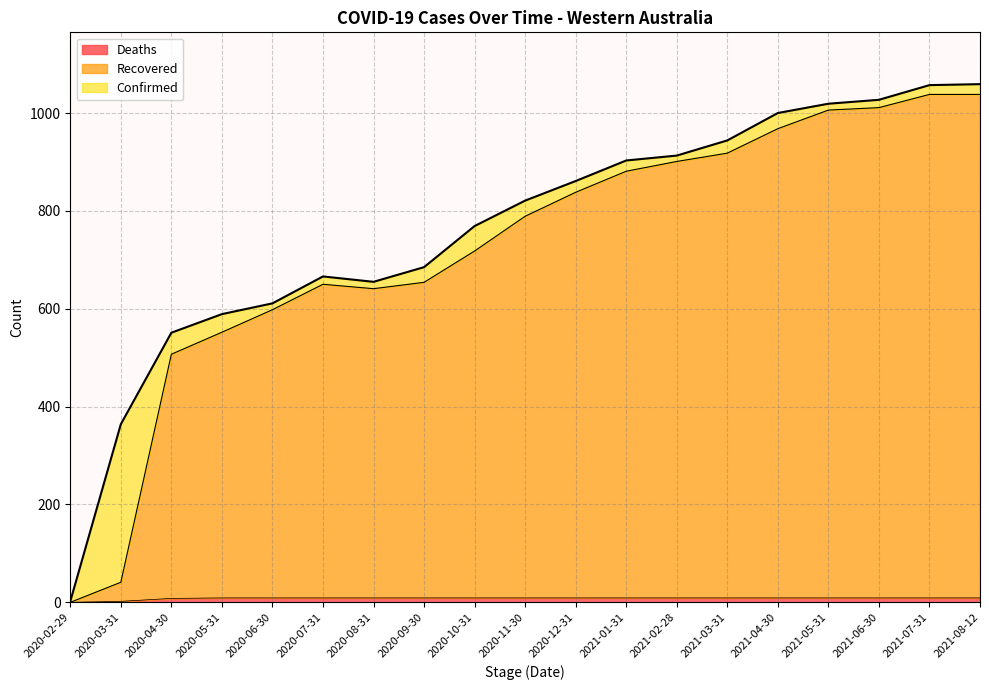

True or false: Confirmed has more than 0 interior local peaks.

True